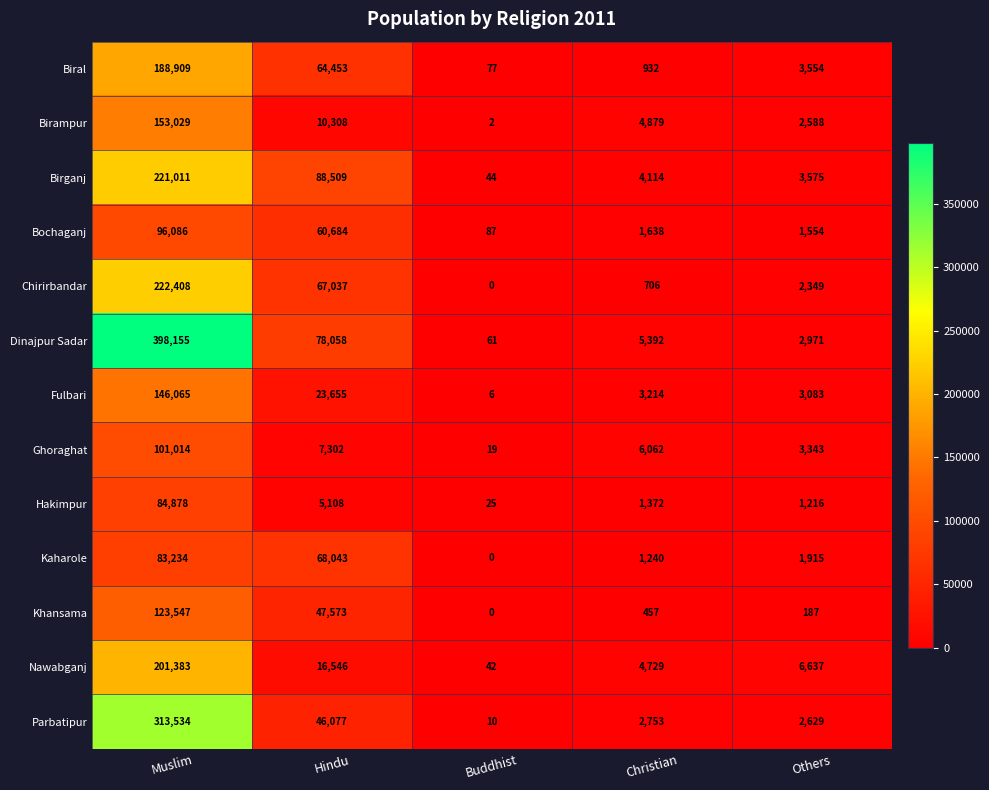

At which label does Birampur reach its minimum?

Buddhist